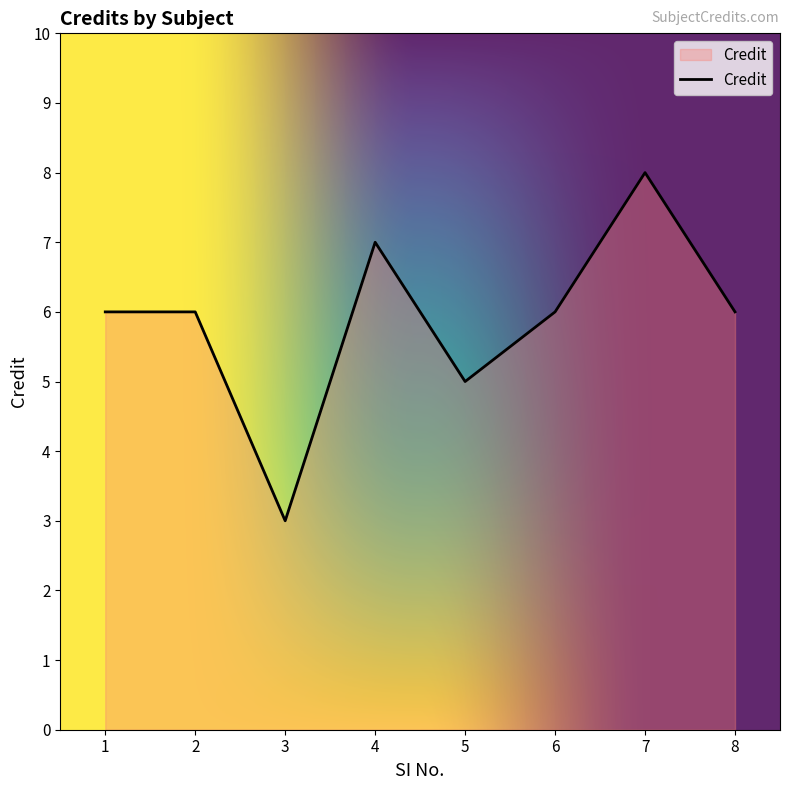

Reading left to right, list all the values displayed in this chart.

1=6	2=6	3=3	4=7	5=5	6=6	7=8	8=6